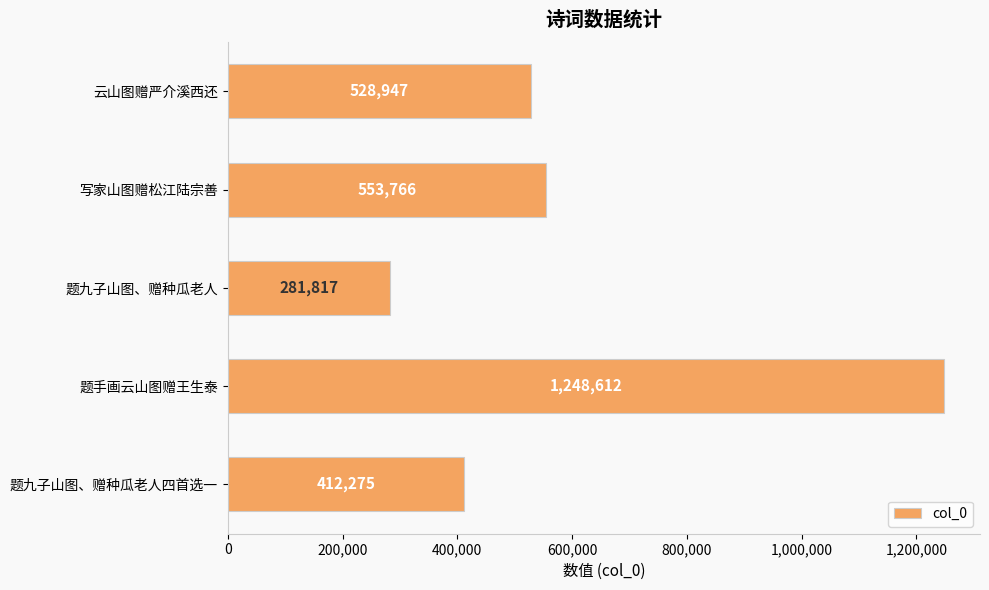

What is the label of the 1st bar from the top?

云山图赠严介溪西还